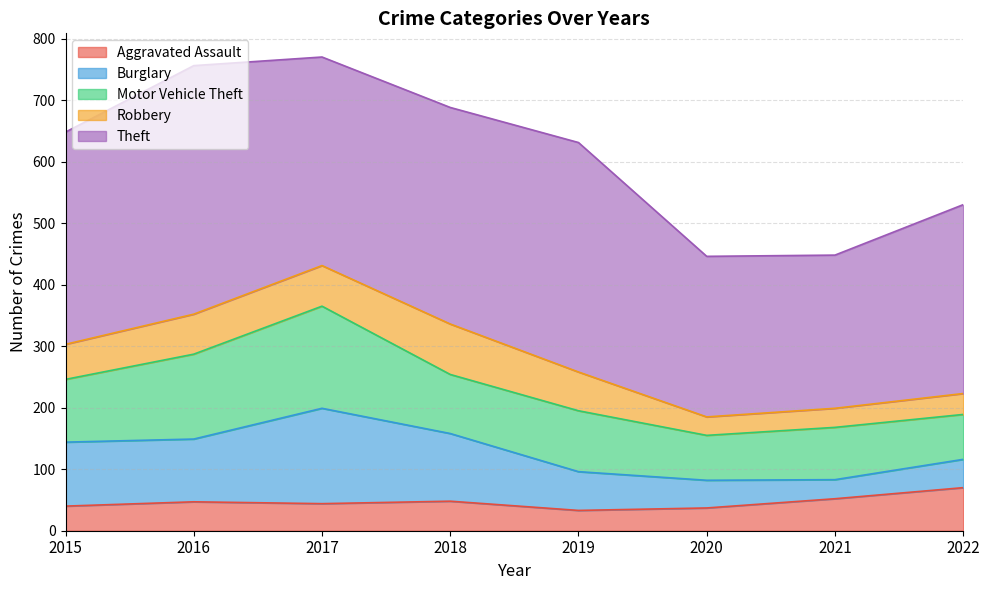

Reading right to left, extract all data points from this chart.

Aggravated Assault: 2022=70	2021=52	2020=37	2019=33	2018=48	2017=44	2016=47	2015=40
Burglary: 2022=46	2021=31	2020=45	2019=63	2018=110	2017=155	2016=102	2015=104
Motor Vehicle Theft: 2022=73	2021=85	2020=73	2019=99	2018=96	2017=166	2016=138	2015=102
Robbery: 2022=34	2021=31	2020=30	2019=63	2018=82	2017=66	2016=65	2015=57
Theft: 2022=307	2021=249	2020=261	2019=373	2018=352	2017=339	2016=404	2015=345